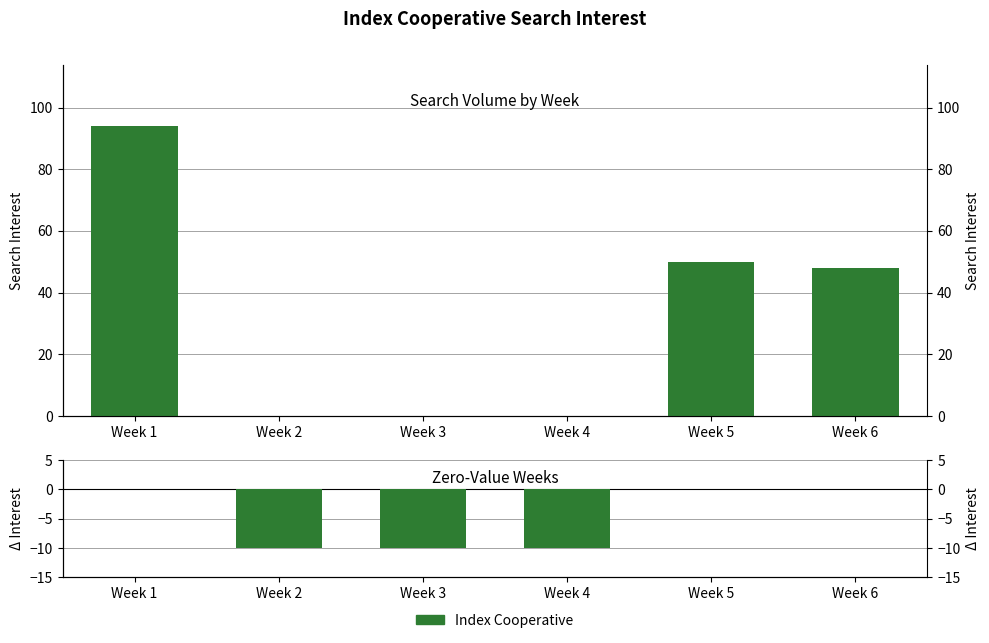

The chart shows a value of -10 at Week 2. True or false?

True